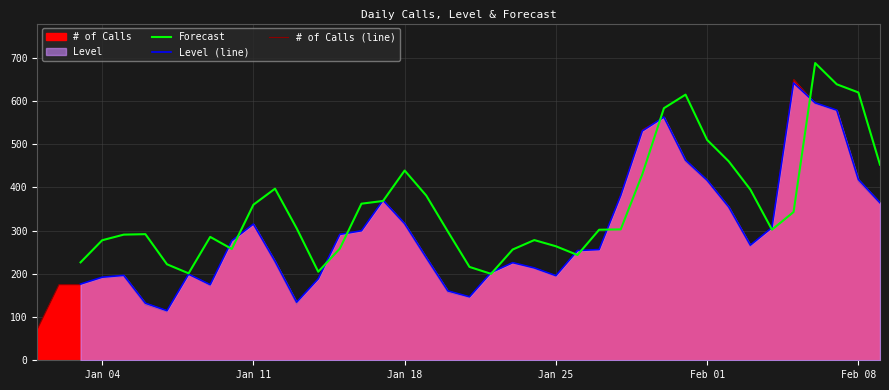

What is the minimum value for # of Calls (line)?

72